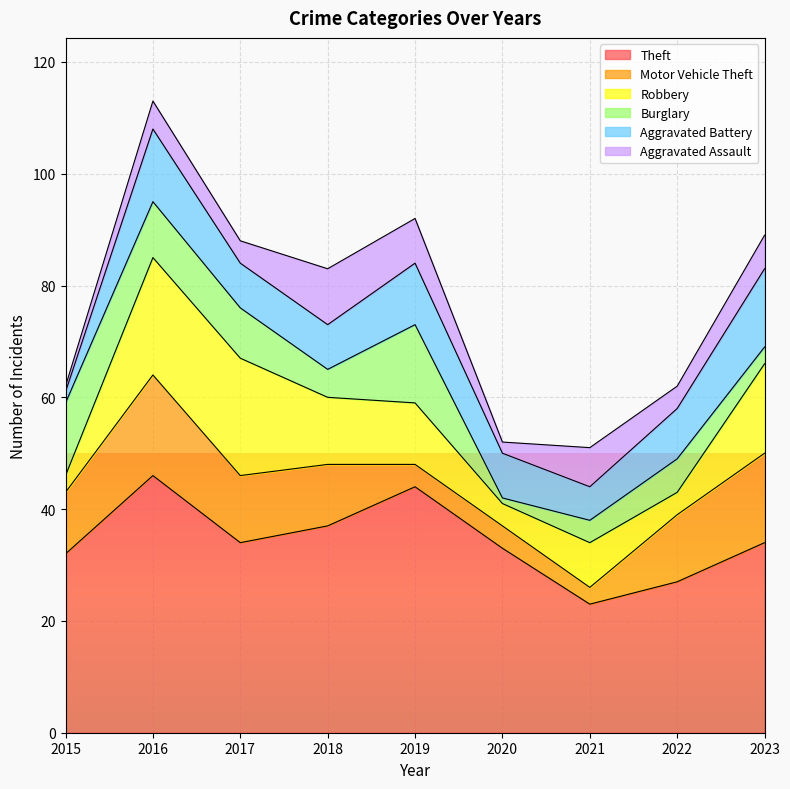

What is the greatest value displayed?

46